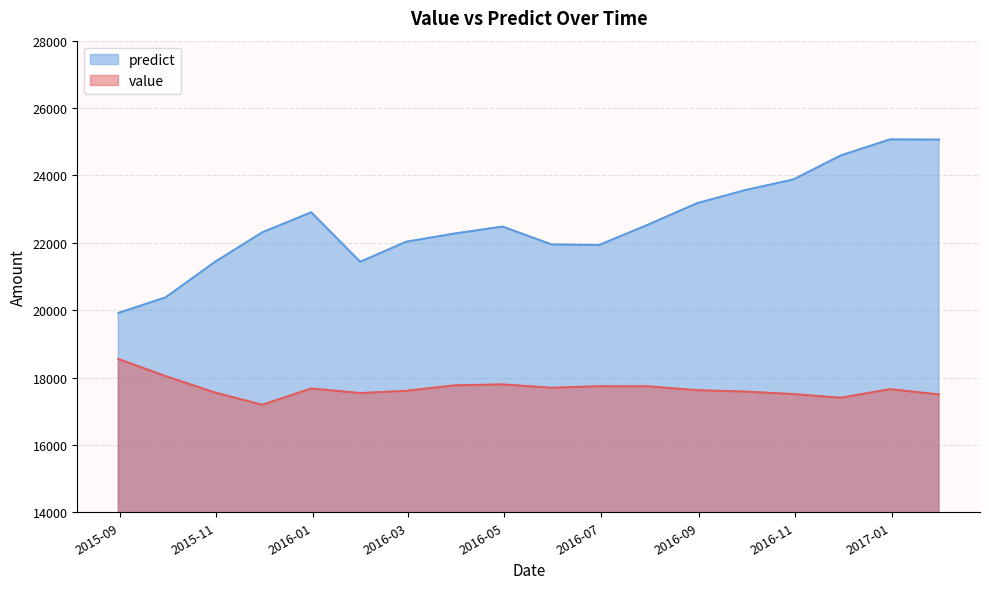

What is the value of the predict point at the 8th from the left?

22276.9